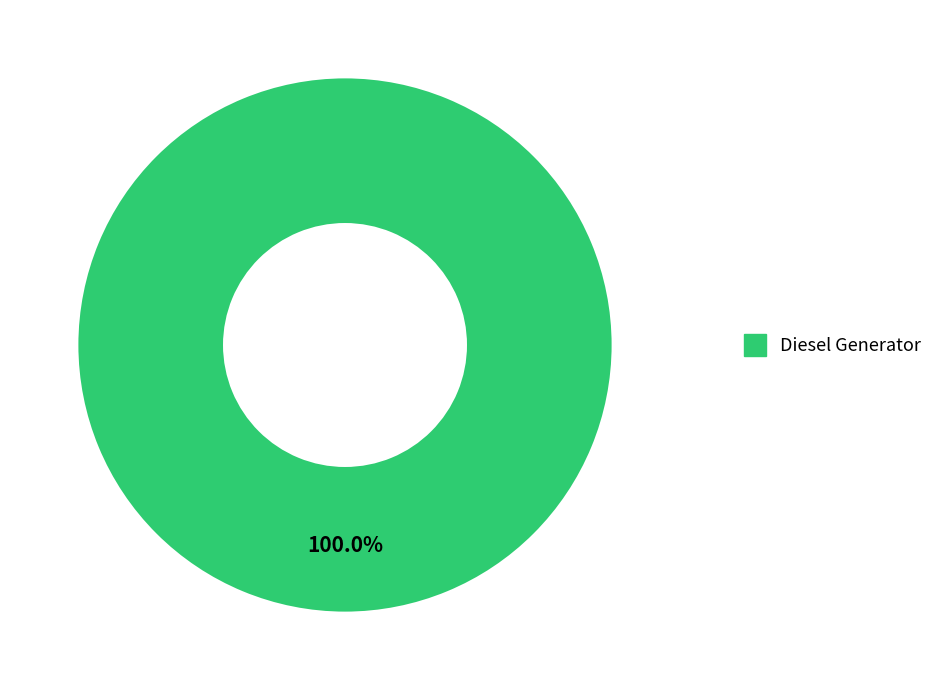

Is there a majority slice in this chart?

Yes